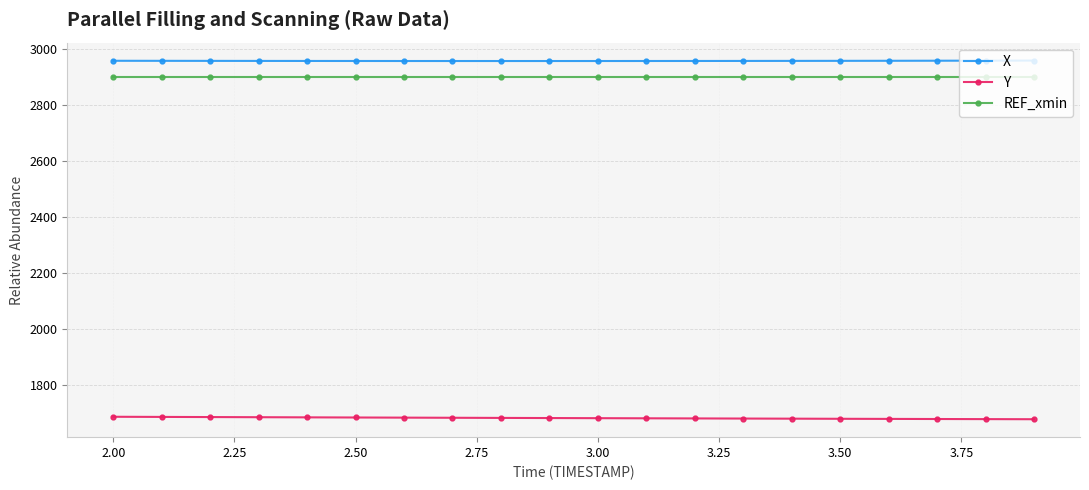

What is the greatest value displayed?

2959.6